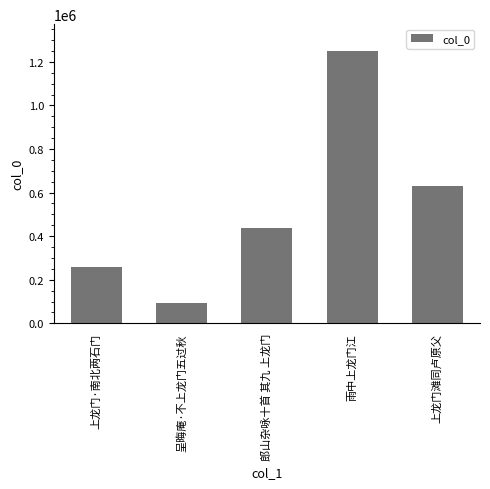

Rank the categories by value from lowest to highest.

呈晦庵·不上龙门五过秋, 上龙门·南北两石门, 郎山杂咏十首 其九 上龙门, 上龙门滩同卢原父, 雨中上龙门江